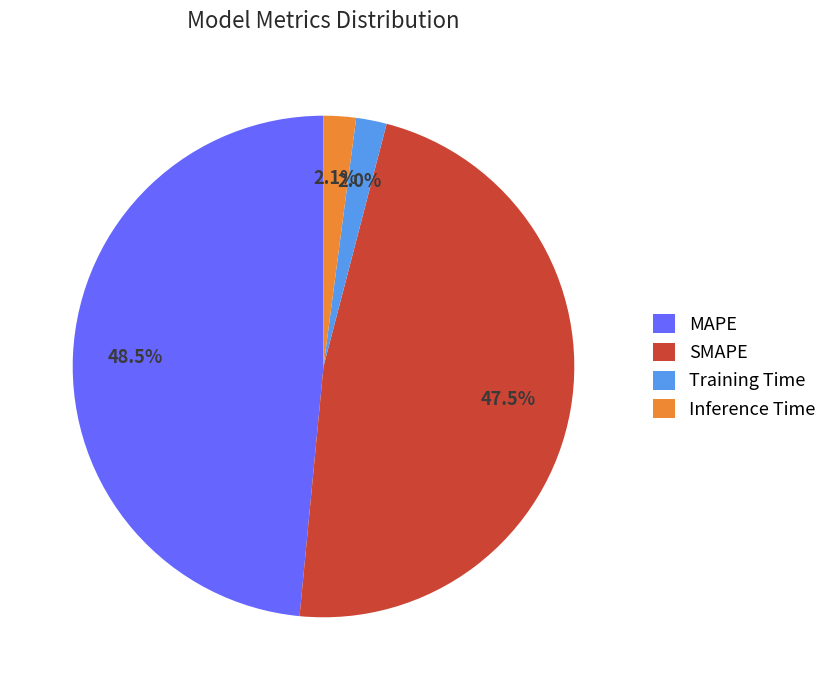

To the nearest percent, what is the average slice percentage?

25%